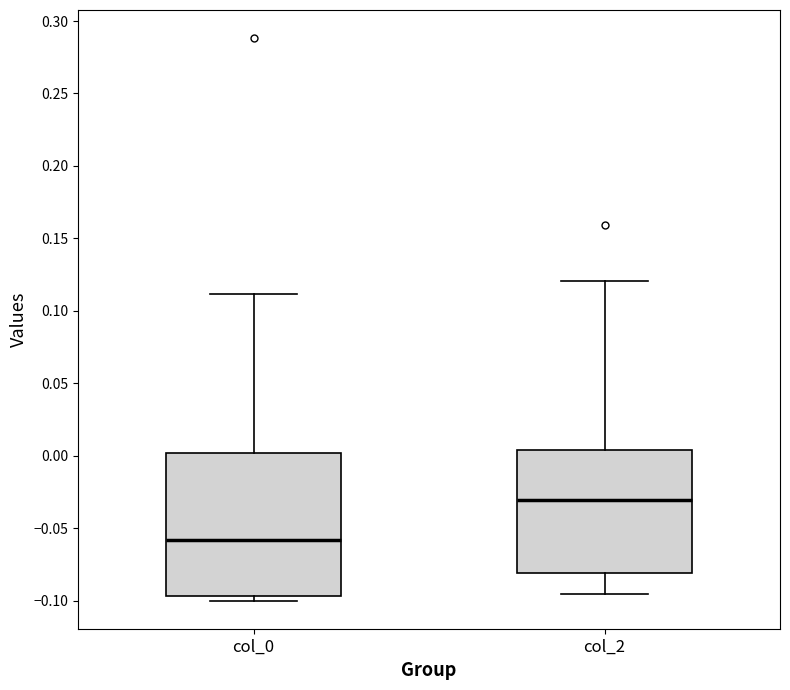

Reading left to right, transcribe this box plot: for each box, give where its median line is, the range the box spans, and where its two whiskers end, as read against the y-axis. The values are not printed on the chart, so give them approximately, as read against the axis.

col_0: median -0.060, box -0.095 to 0.000, whiskers -0.100 to 0.110
col_2: median -0.030, box -0.080 to 0.005, whiskers -0.095 to 0.120